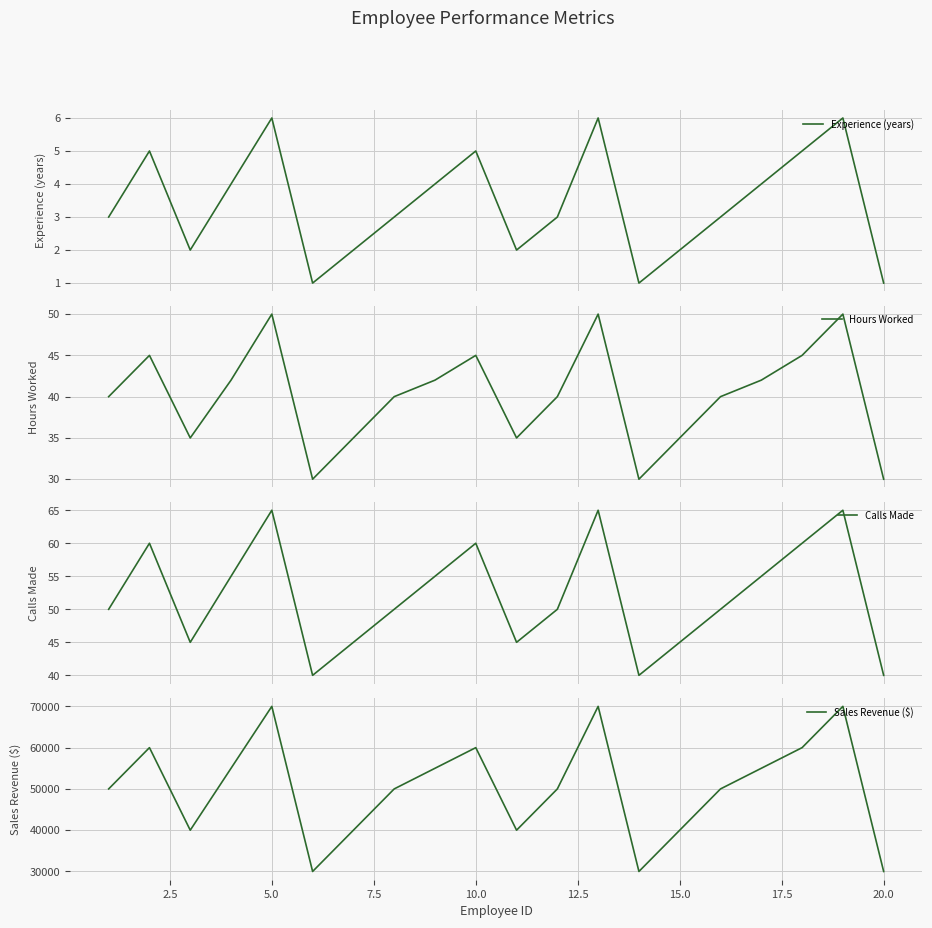

What is the lowest value of the Hours Worked series?

30